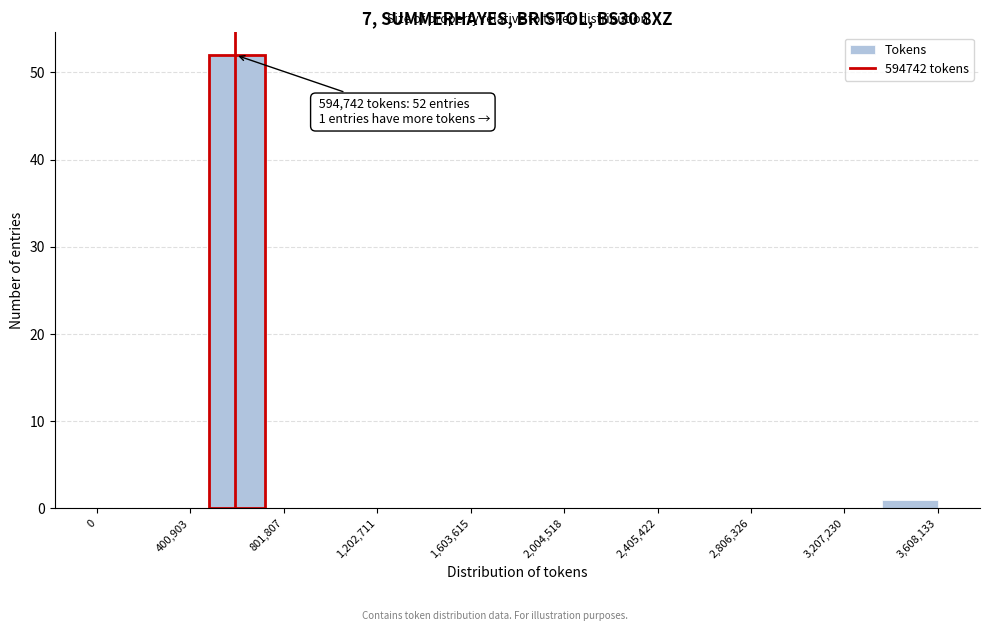

Which range on the x-axis has the tallest bar?

500000 to 700000